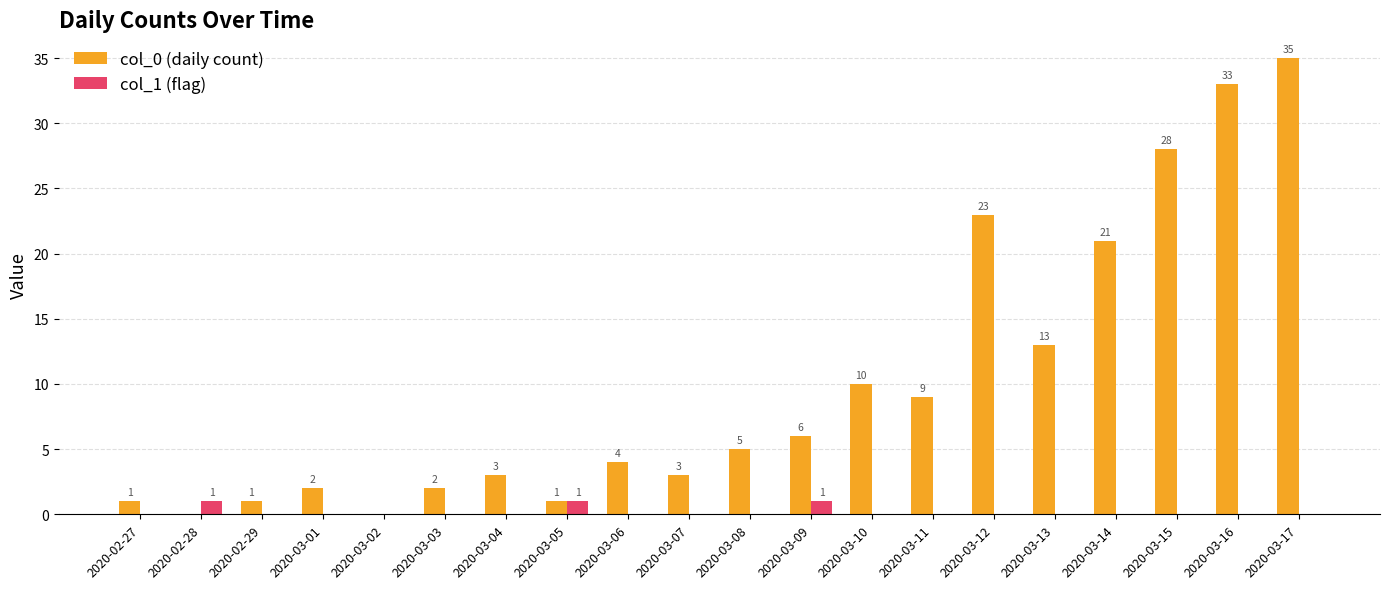

Which series changed the most between 2020-03-08 and 2020-03-13?

col_0 (daily count)